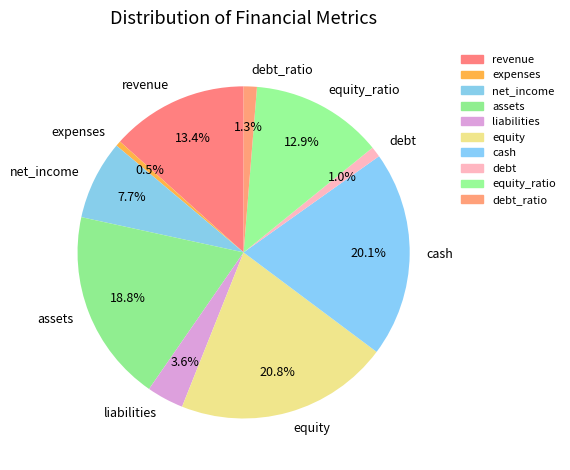

Is the sum of assets and debt_ratio greater than half?

No